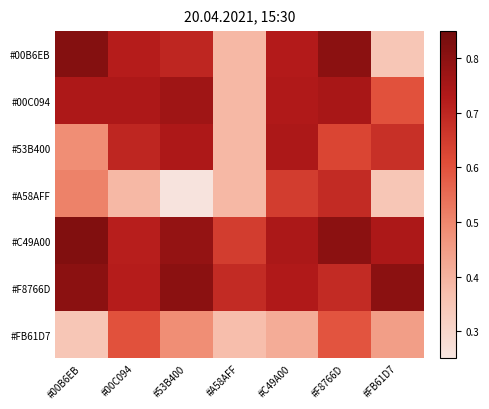

Reading right to left, list all the values displayed in this chart.

row_0: 0.3	0.8	0.7	0.4	0.7	0.7	0.8
row_1: 0.6	0.7	0.7	0.4	0.8	0.7	0.7
row_2: 0.7	0.6	0.7	0.4	0.7	0.7	0.5
row_3: 0.3	0.7	0.6	0.4	0.3	0.4	0.5
row_4: 0.7	0.8	0.7	0.6	0.8	0.7	0.8
row_5: 0.8	0.7	0.7	0.7	0.8	0.7	0.8
row_6: 0.4	0.6	0.4	0.4	0.5	0.6	0.3